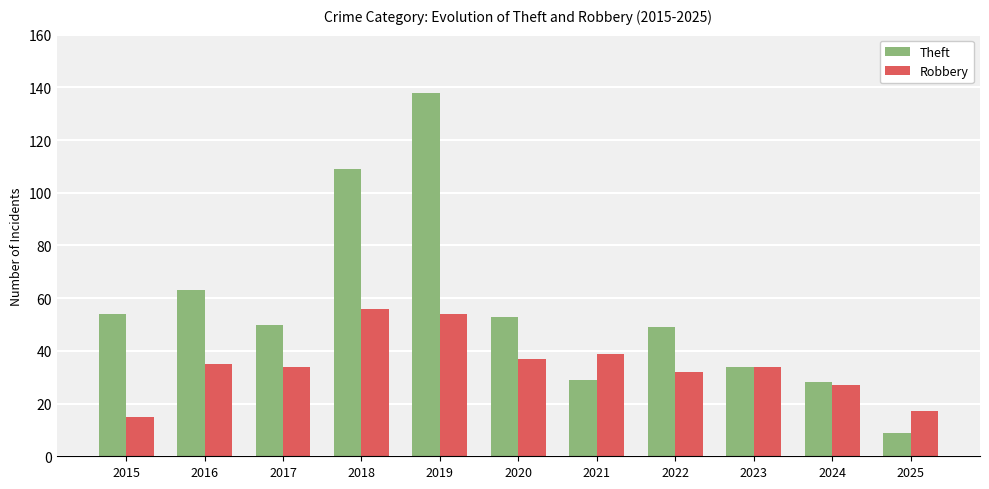

What is the difference between the Theft values at 2017 and 2022?

1